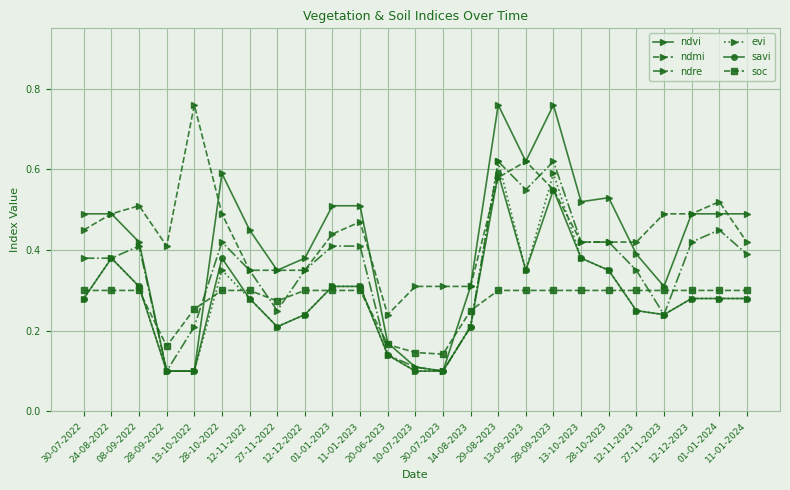

Is it true that savi equals 0.3 at 12-12-2023?

True